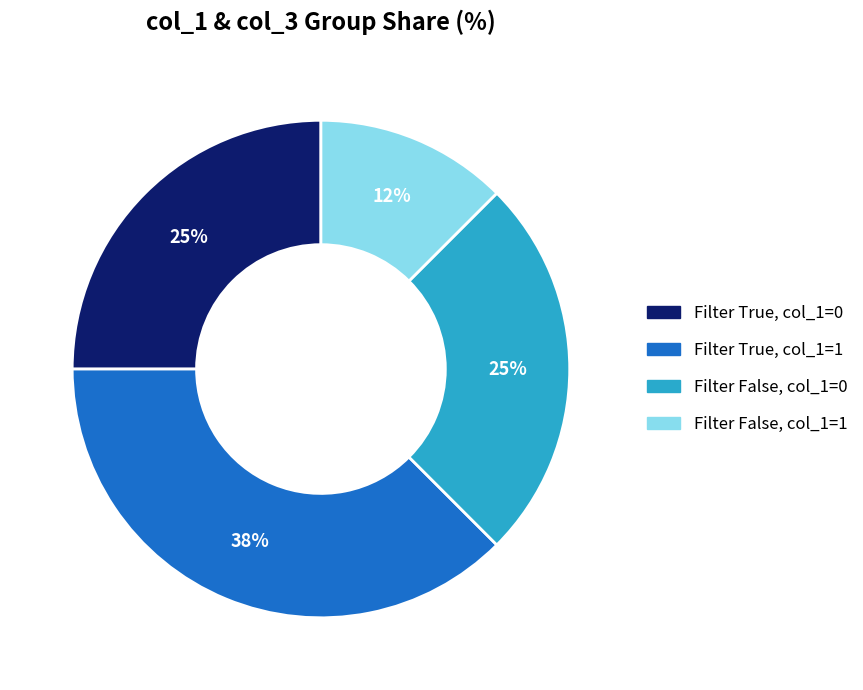

To the nearest percent, what is the average slice percentage?

25%